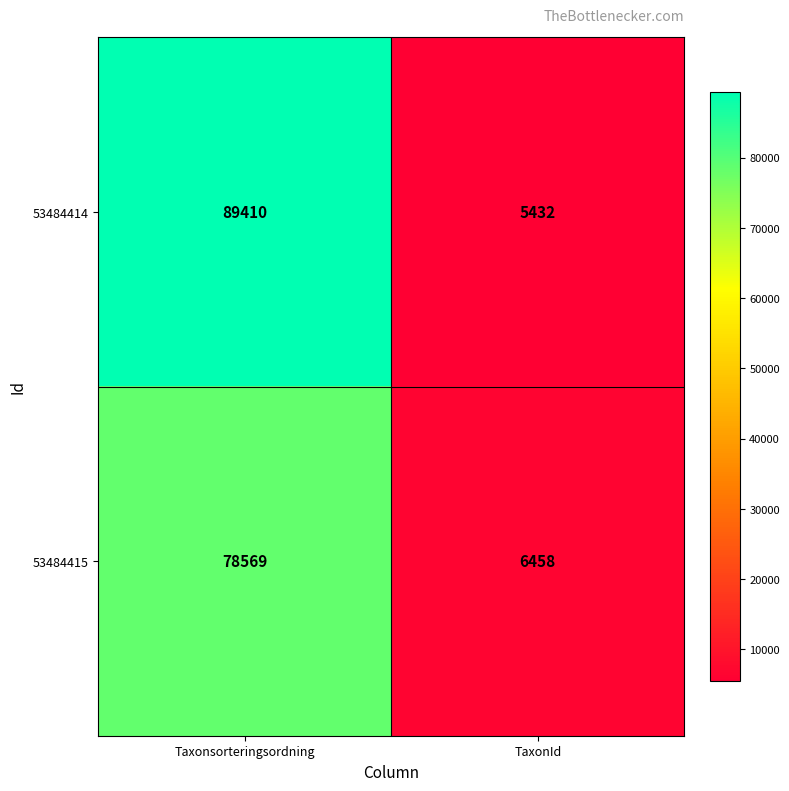

List the series in order of their peak value, highest first.

53484414, 53484415